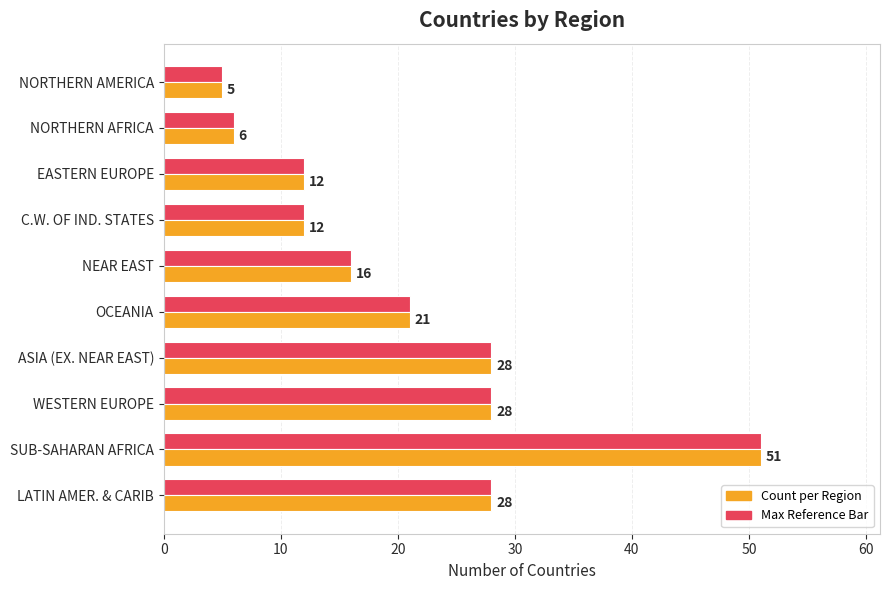

What is the total value across all series at EASTERN EUROPE?

24